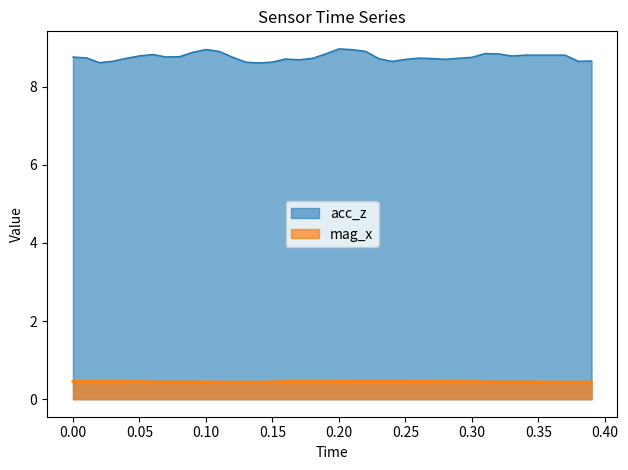

Is it true that mag_x equals 0.1 at 0.30?

False